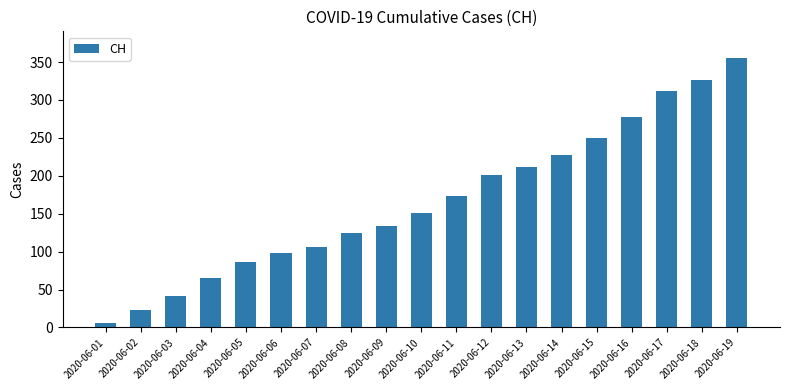

Which label corresponds to the smallest value in the chart?

2020-06-01